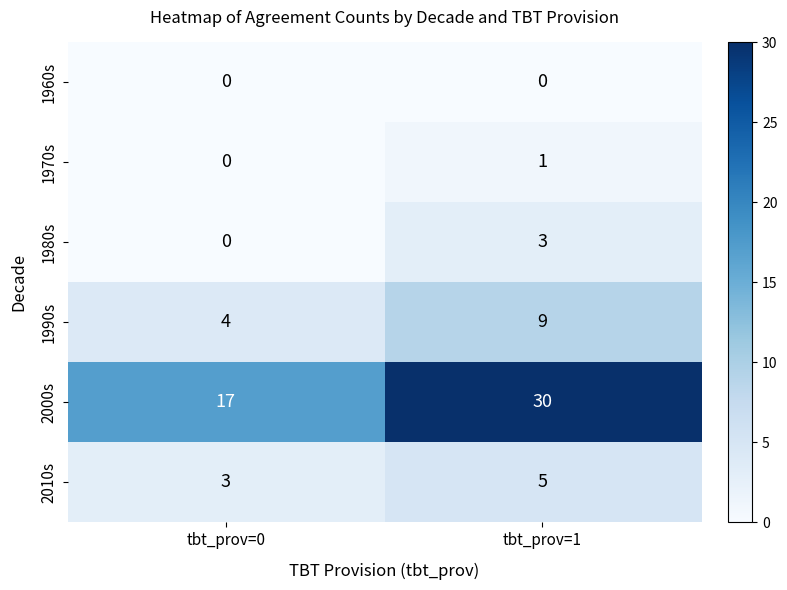

Which category has the highest value in the 2000s series?

tbt_prov=1